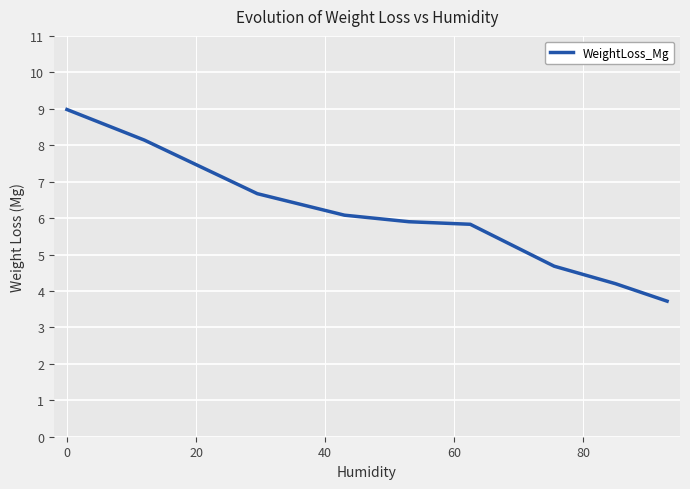

What is the greatest value displayed?

9.0